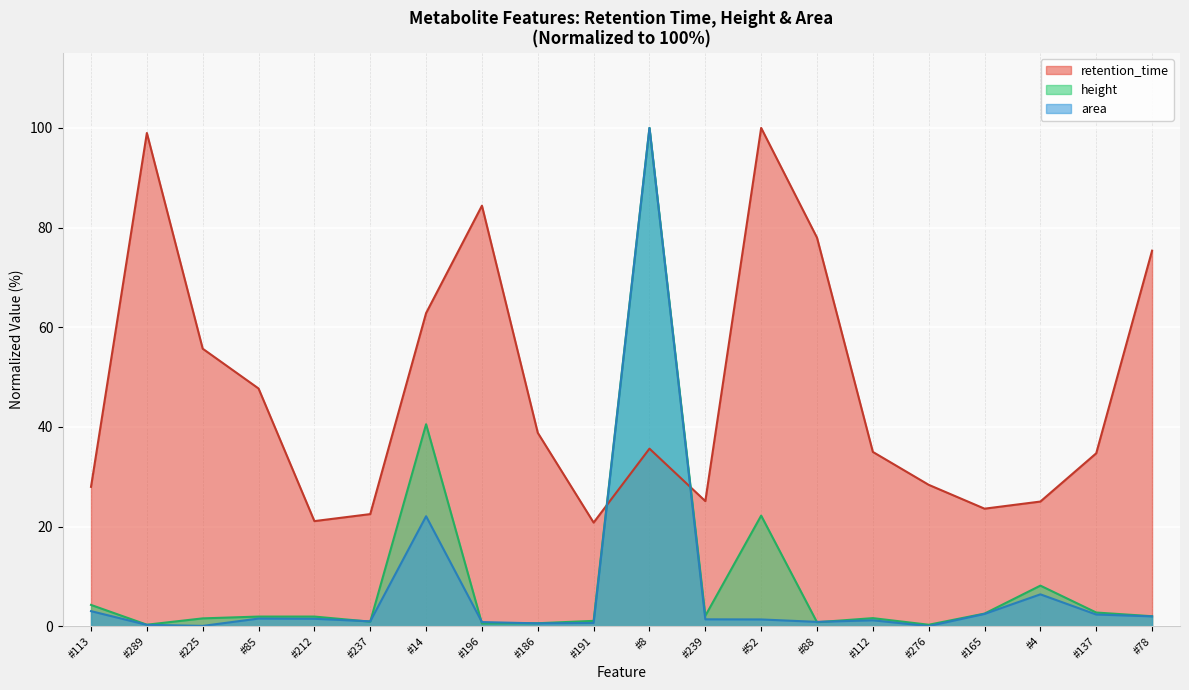

At which label is retention_time closest to 60?

#14